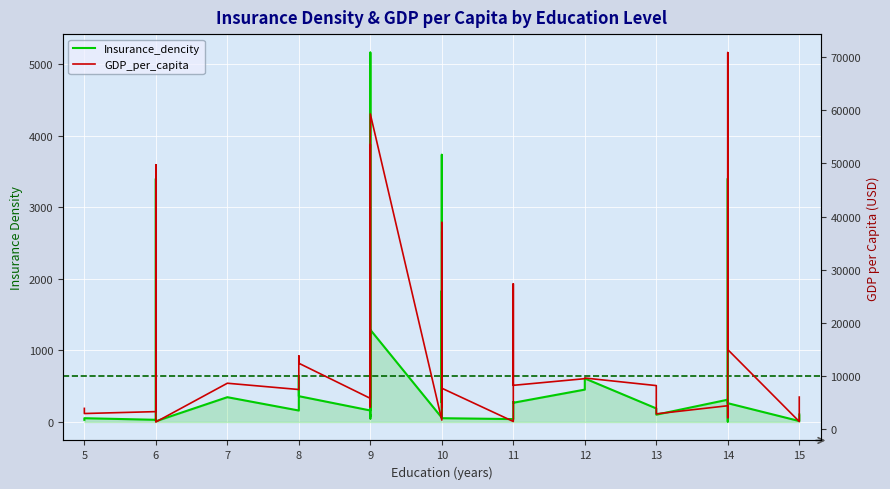

True or false: GDP_per_capita and Insurance_dencity intersect in this chart.

False